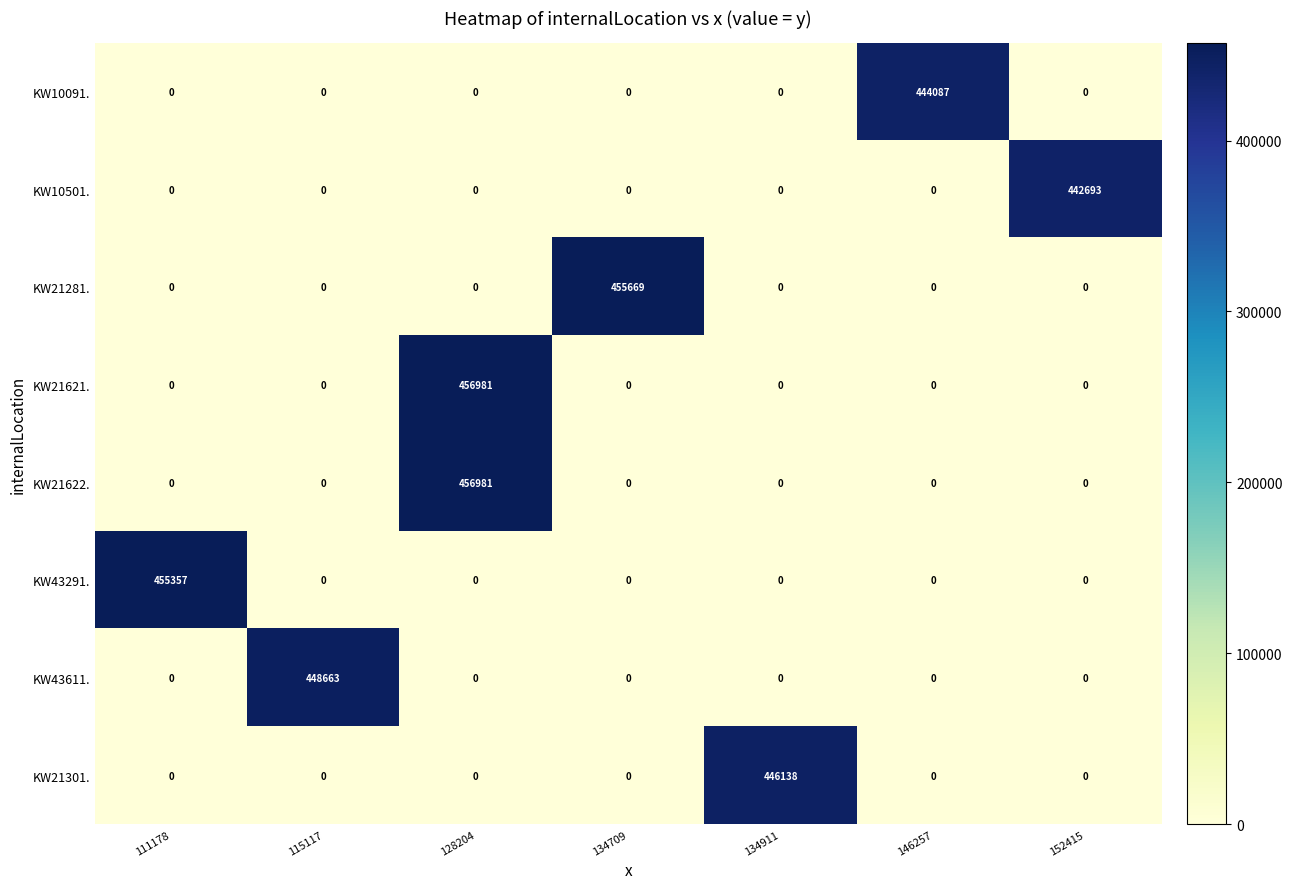

What is the sum of the KW21301. values at 134911 and 111178?

446138